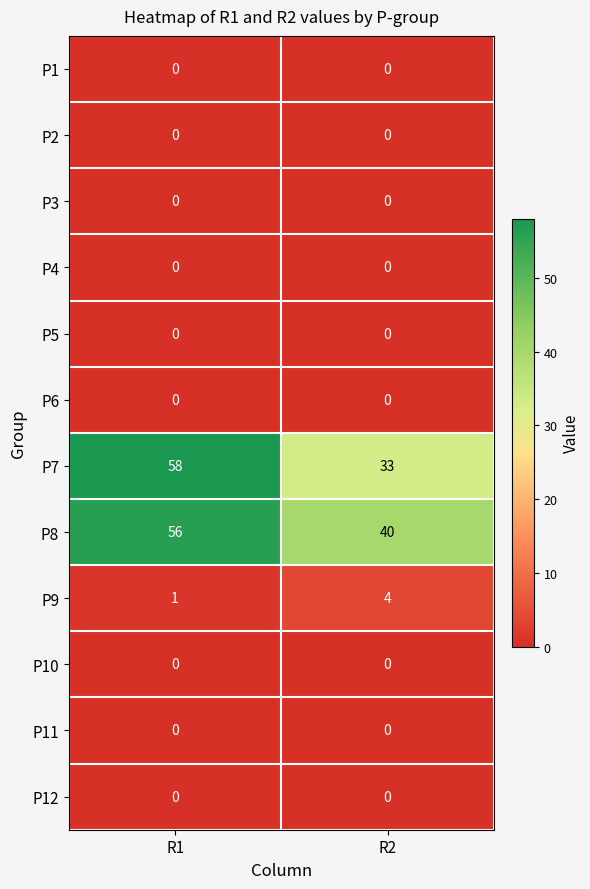

What is the maximum value shown in the chart?

58